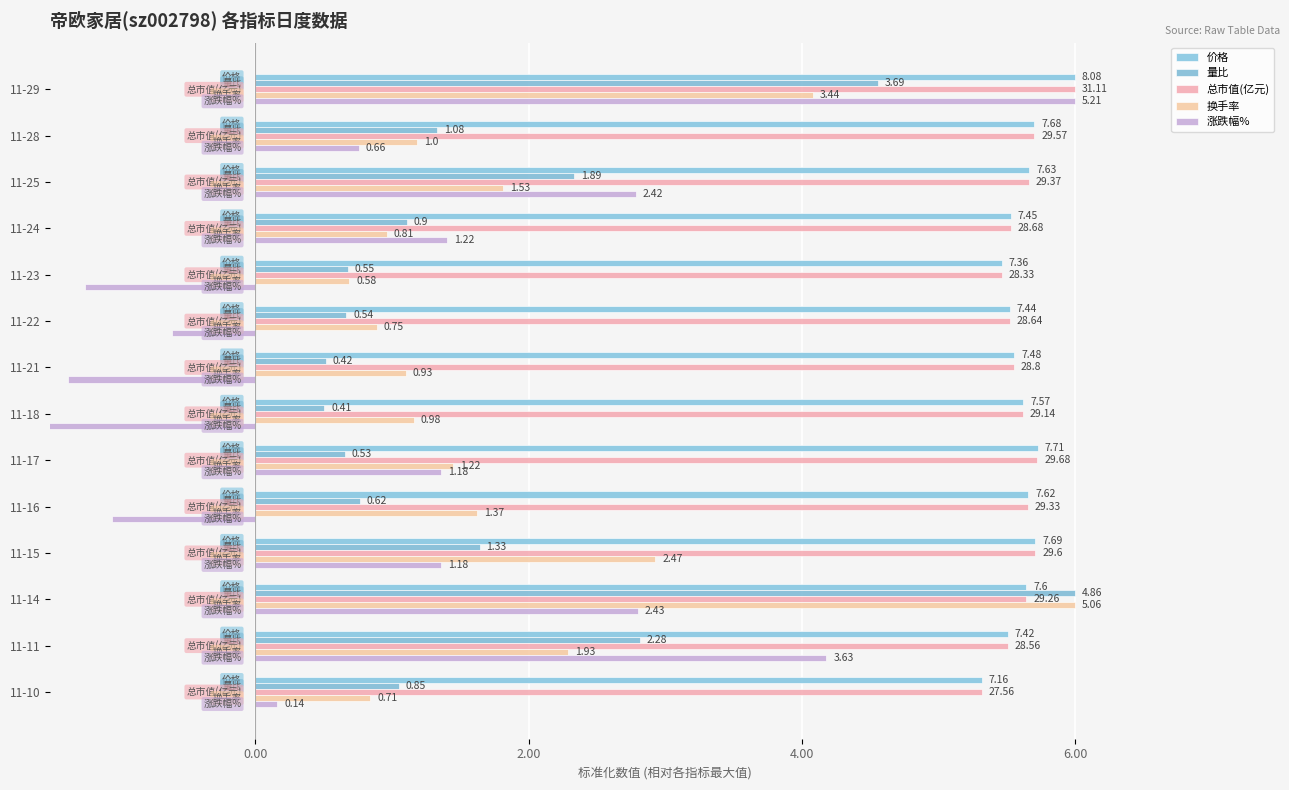

At 11-21, list the series in order from smallest to largest.

涨跌幅%, 量比, 换手率, 价格, 总市值(亿元)